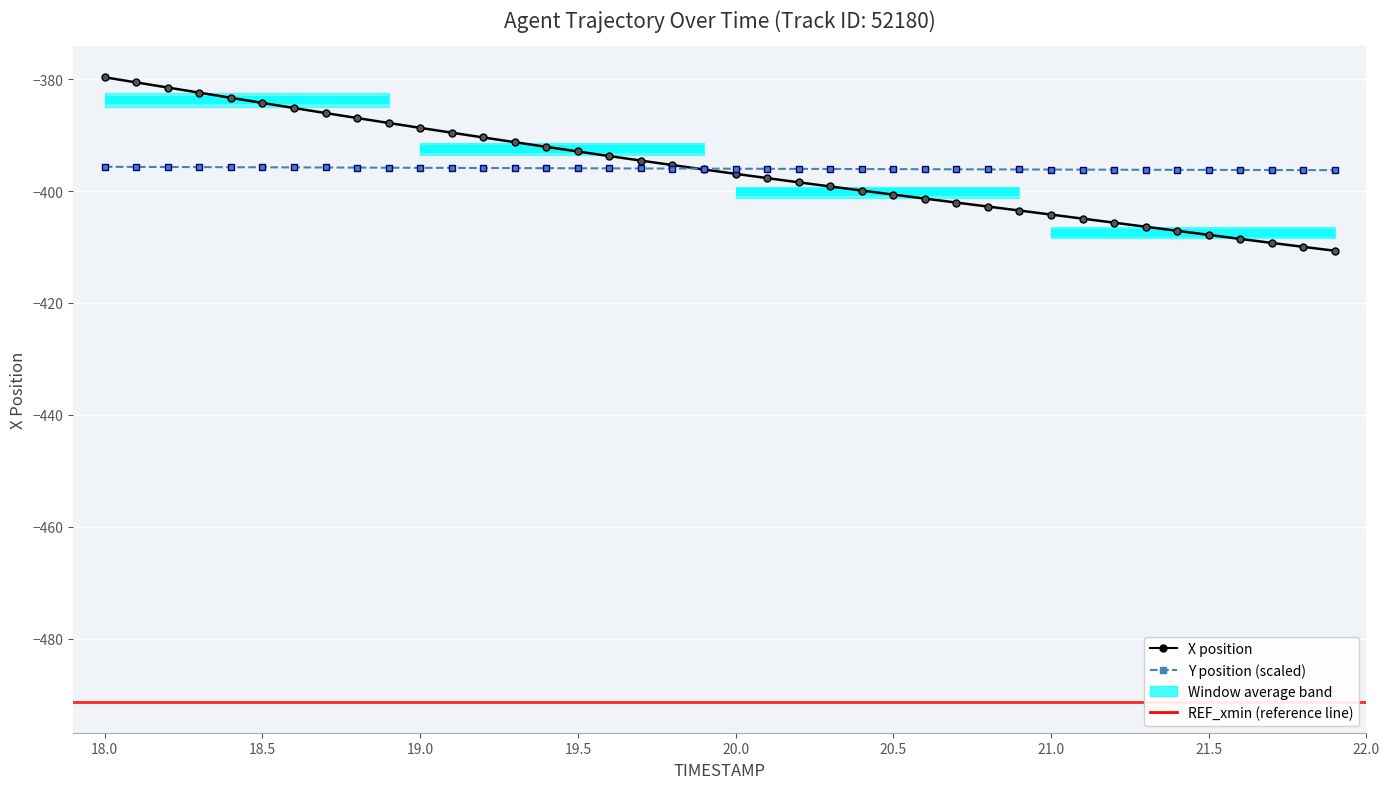

Does the chart display data point markers on the line(s)?

Yes